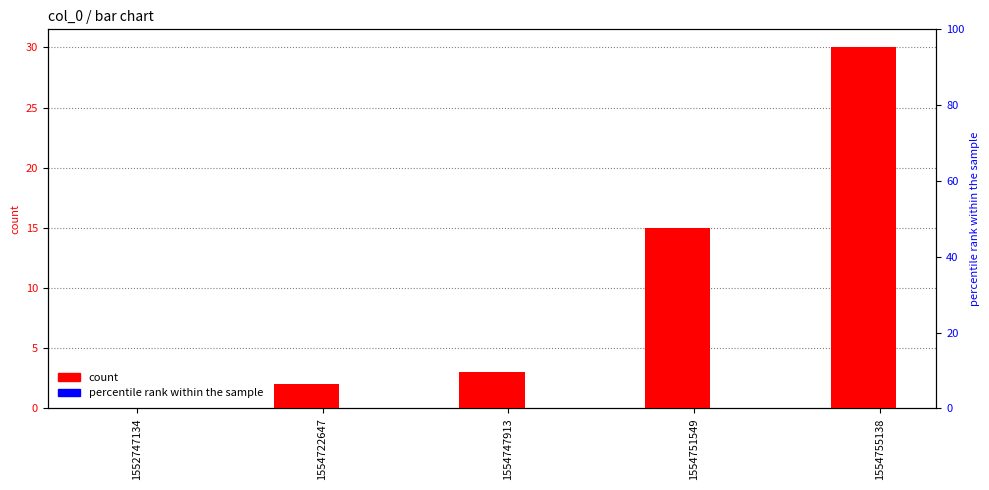

At which label does col_1 reach its peak?

1554755138